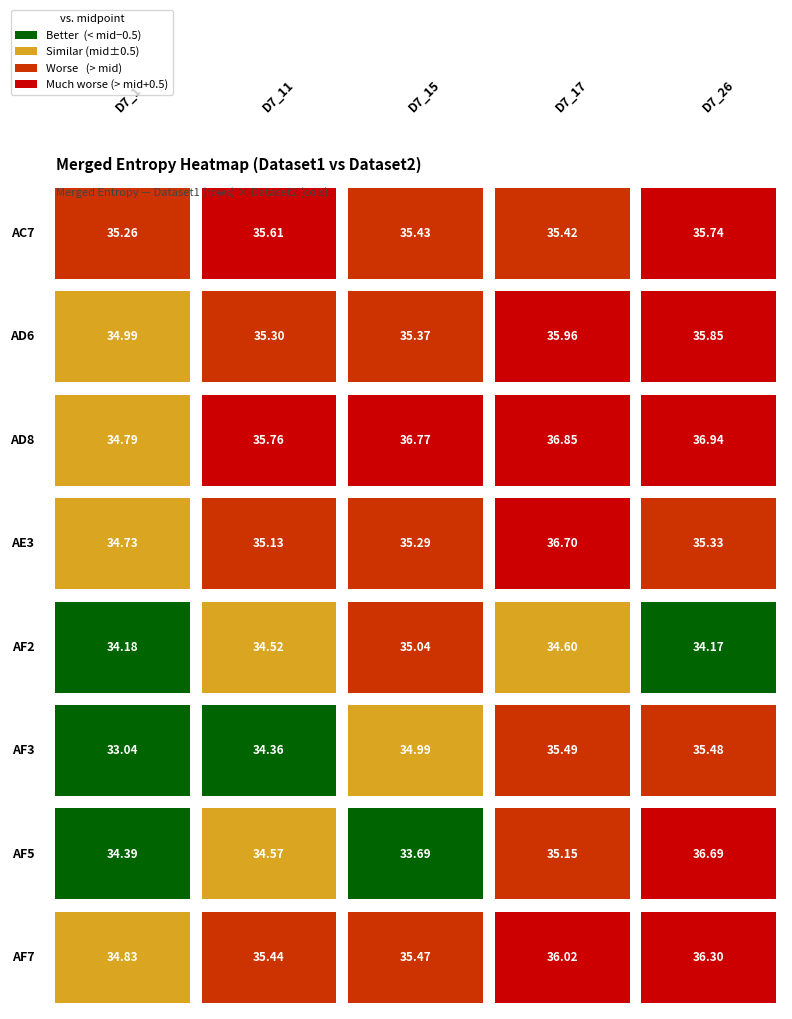

How many values in the AF5 series are below 34?

1